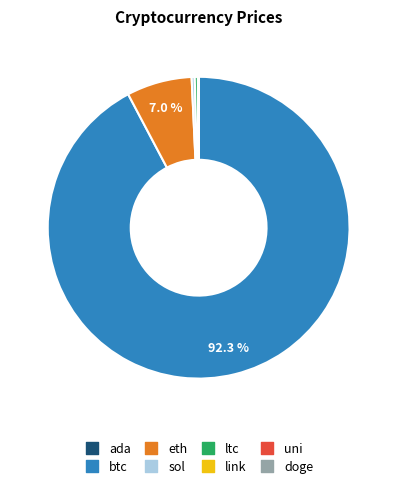

Which category has the biggest portion of the pie?

btc